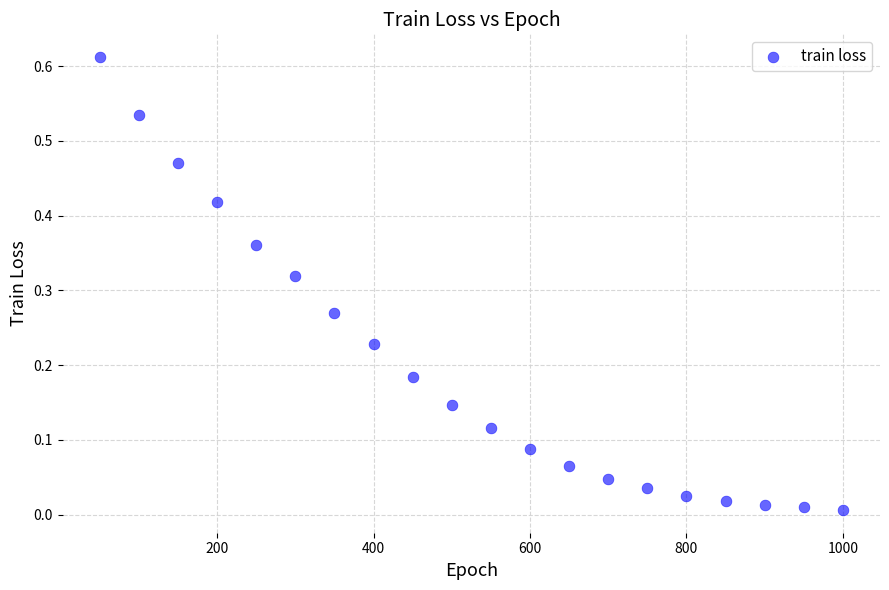

What is the range of X values (max minus min)?

950.0